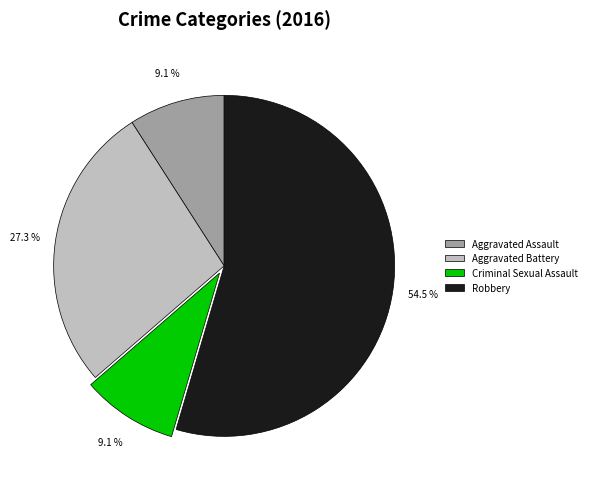

Approximately how many times larger is the value at Robbery compared to Aggravated Assault?

6.0